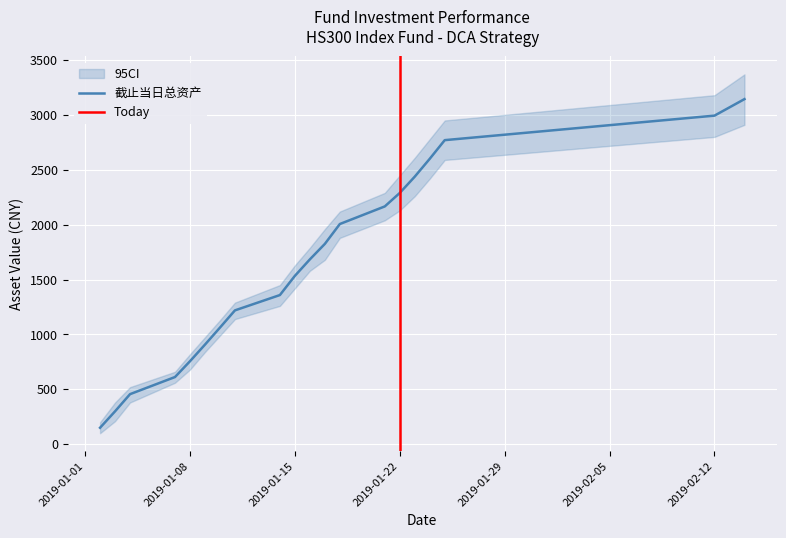

The value of 截止当日总资产 at 2019-01-08 is 755.9. True or false?

True